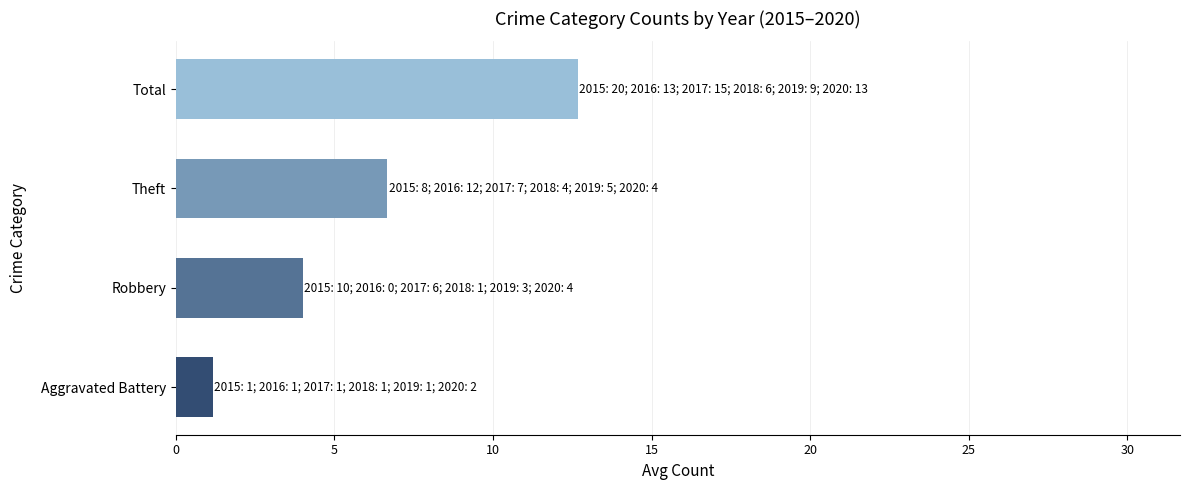

What is the greatest value displayed?

12.7